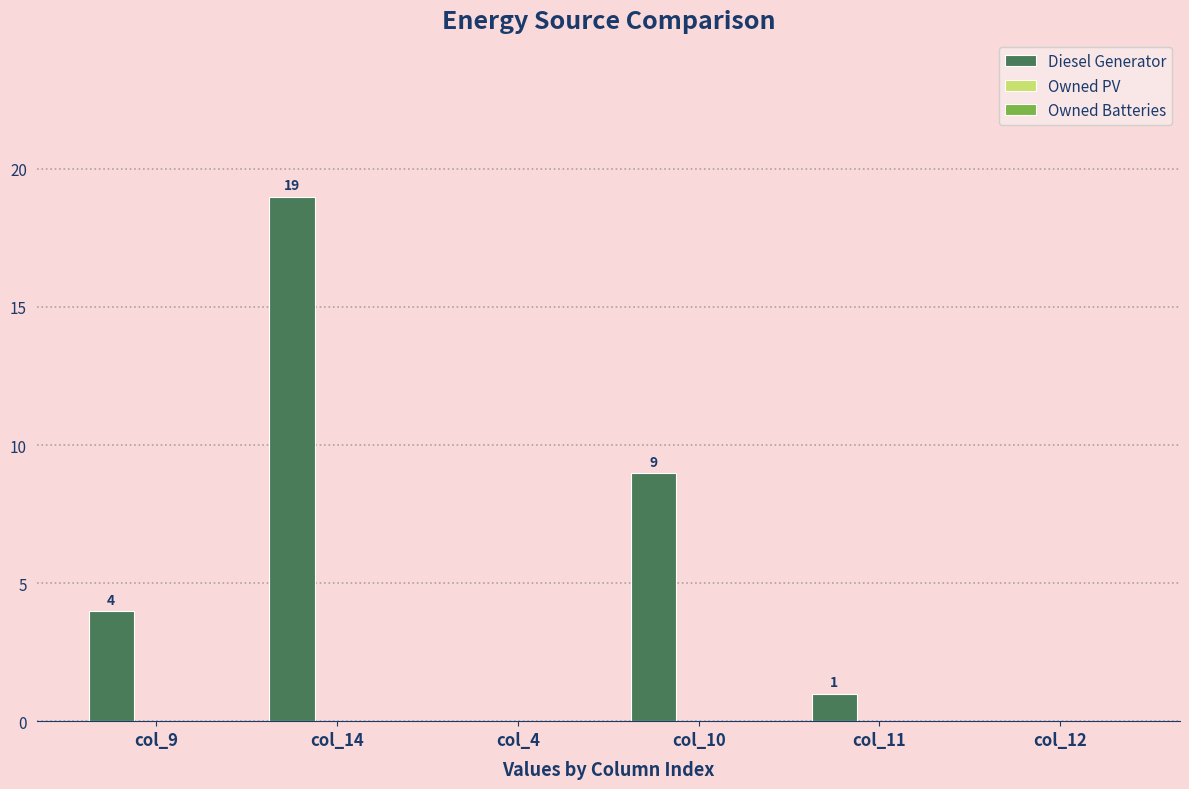

The value at col_12 is 0. True or false?

True